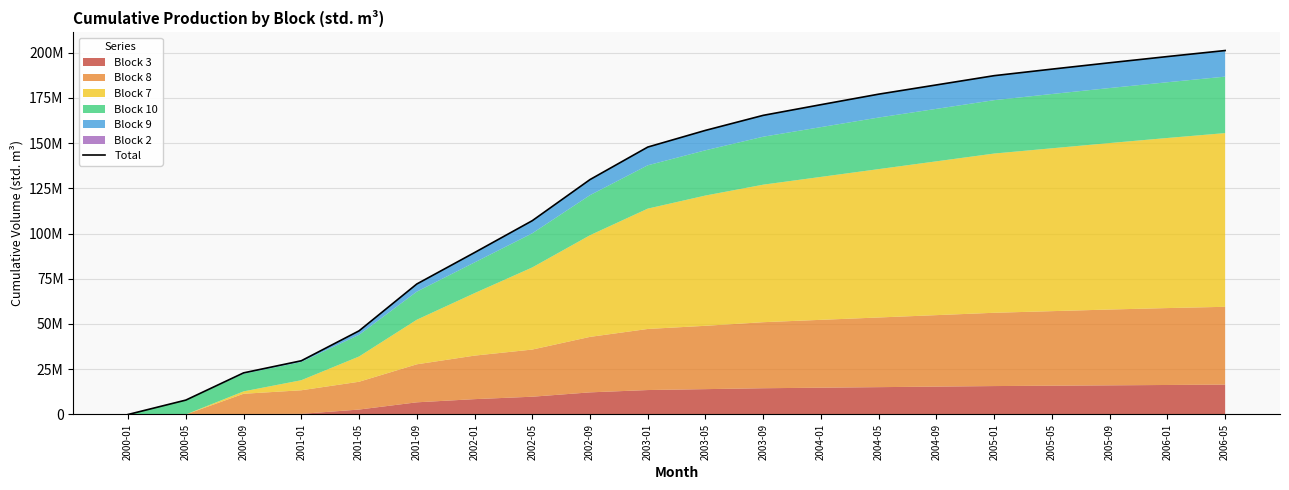

Reading right to left, list all the values displayed in this chart.

201125000.0	197795000.0	194370000.0	190850000.0	187235000.0	182125000.0	177018000.0	171212000.0	165308000.0	157005862.0	147775518.3	129816582.3	107096617.2	89471878.3	72105771.7	46214590.8	29679551.7	22993031.6	7948773.0	0.0